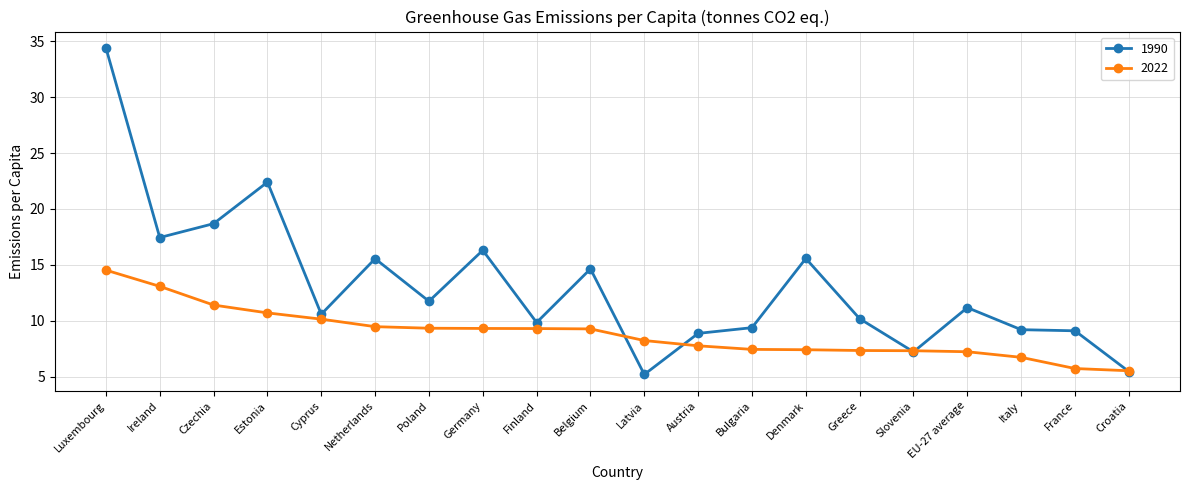

Which series has the largest total across all categories?

1990